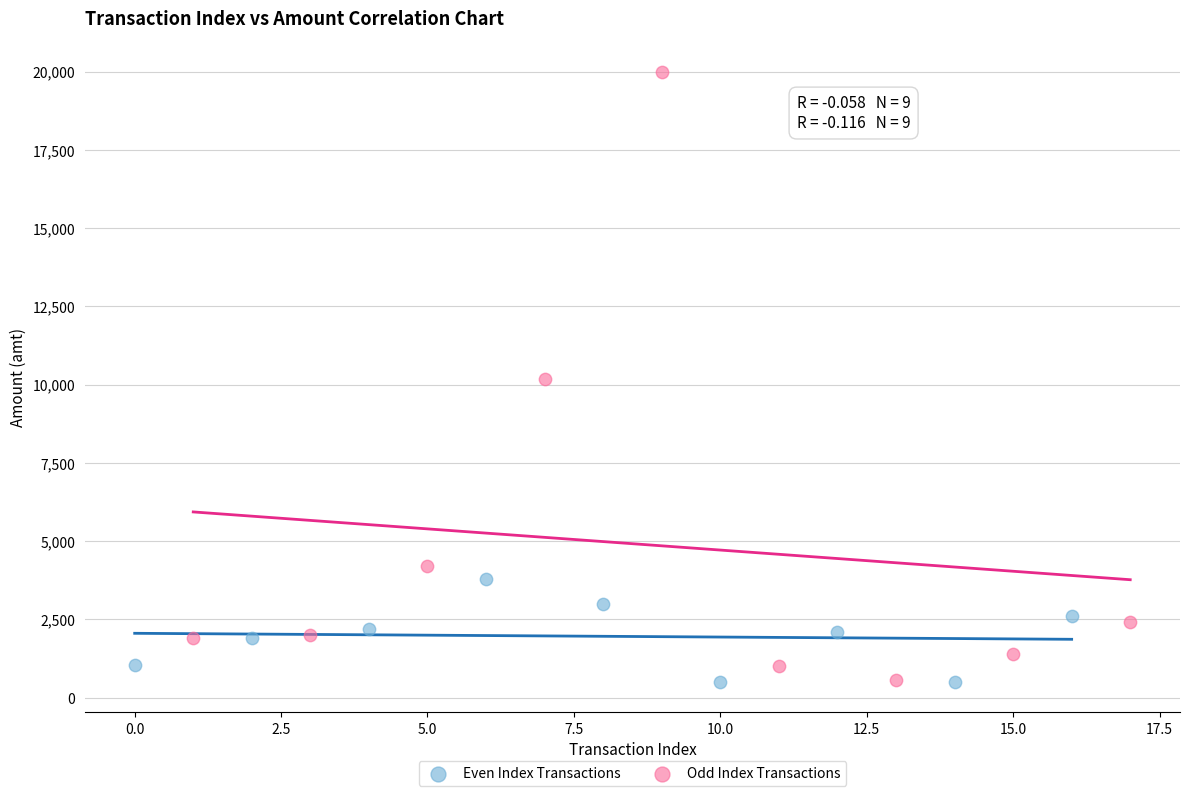

What are all the series names shown in the legend?

Even Index Transactions, Odd Index Transactions